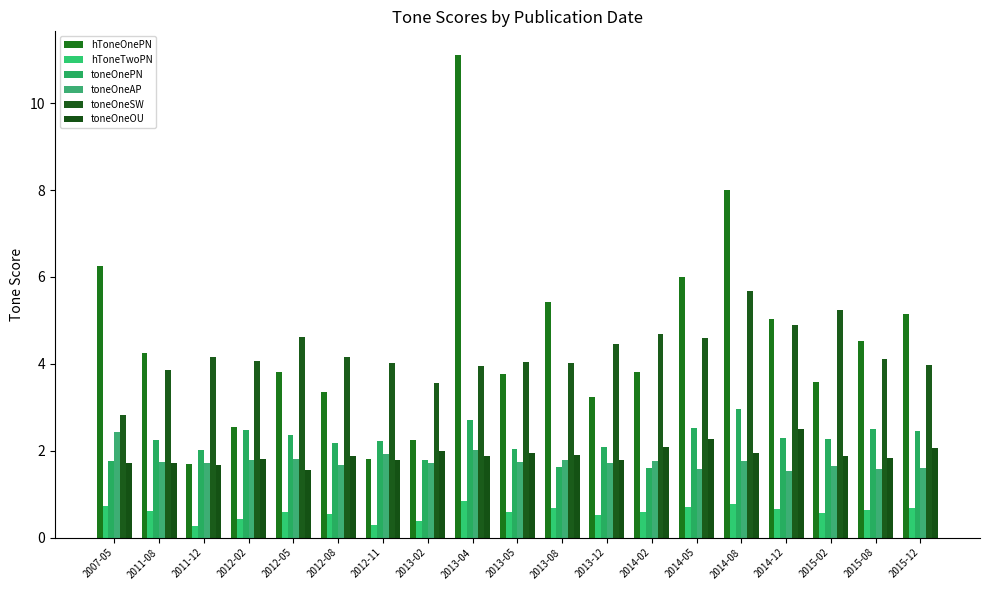

Where is toneOneAP nearest to the value 1?

2014-12